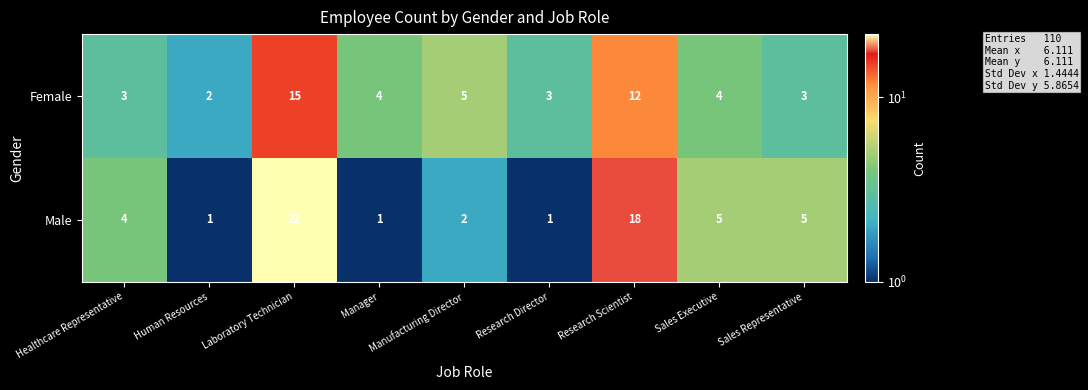

What is the difference between the maximum and minimum values in the Male series?

21